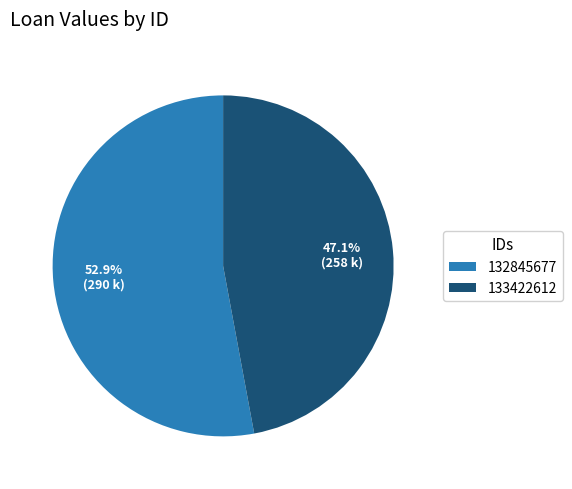

What is the largest slice in the pie chart?

132845677